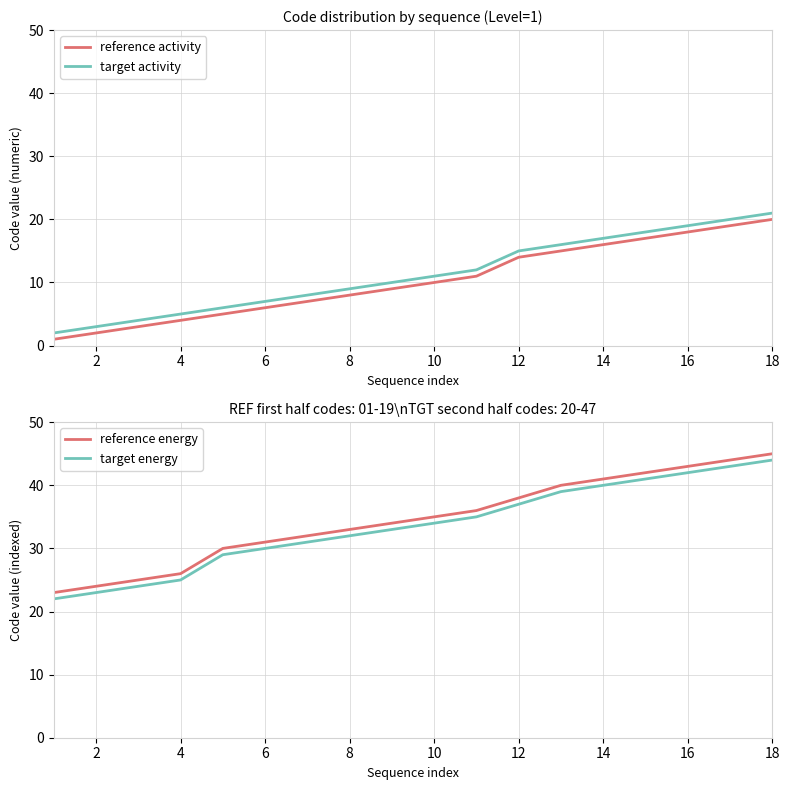

True or false: reference activity has a value of 2 at 2.

True